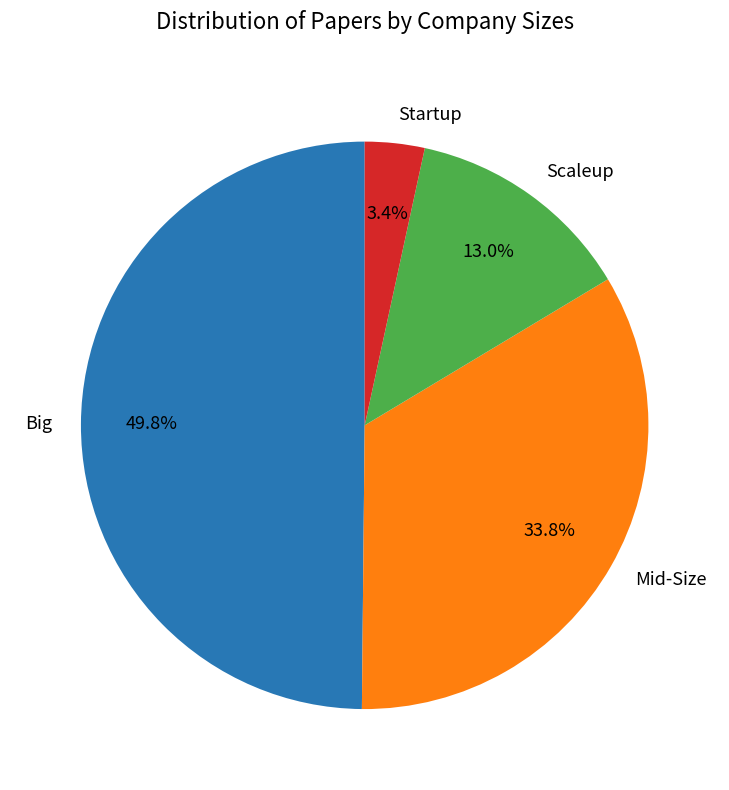

What is the smallest slice in the pie chart?

Startup